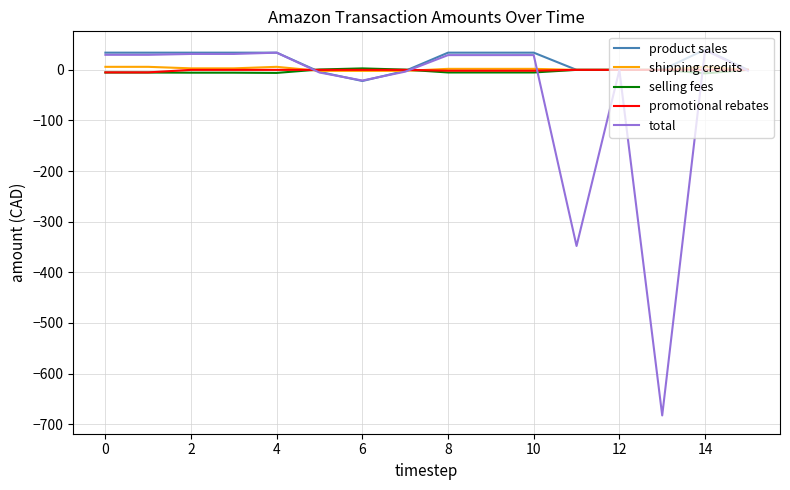

What is the smallest value displayed?

-682.8